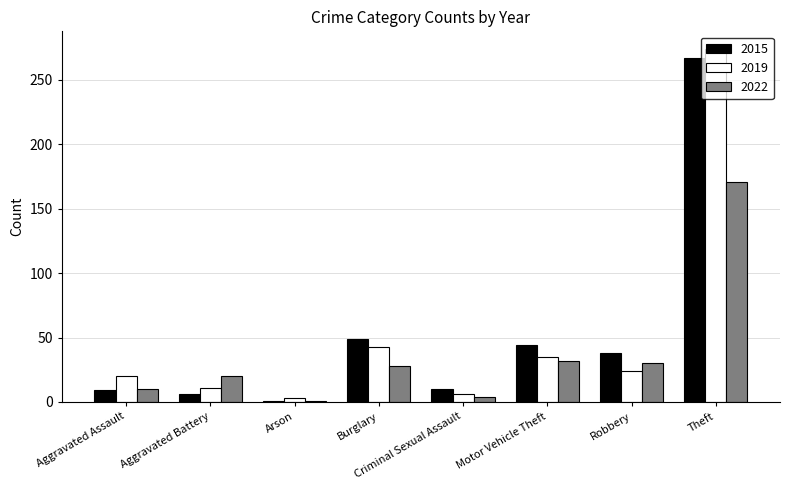

What is the highest value of the 2015 series?

267